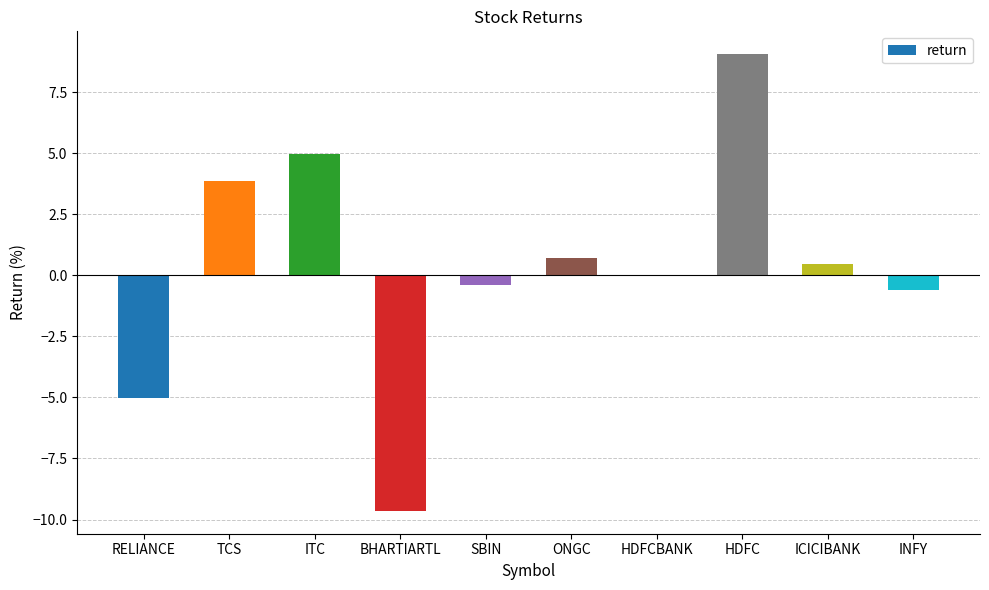

What is the change in value from RELIANCE to ICICIBANK?

+5.5